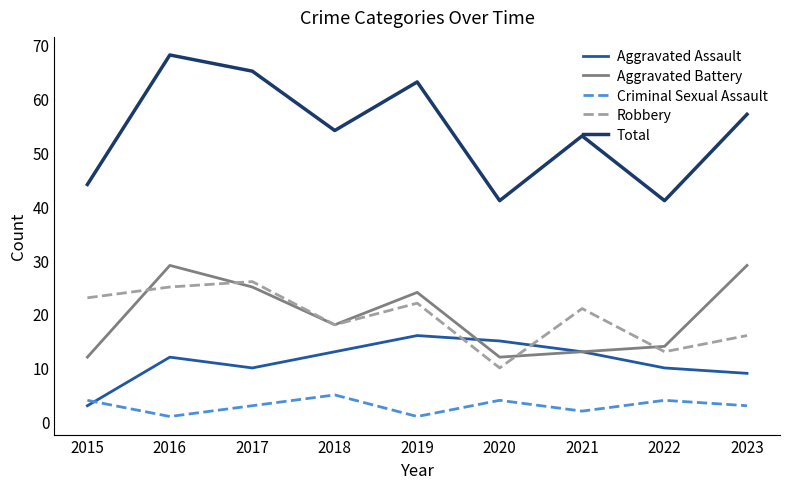

At which label is Aggravated Battery closest to 20?

2018